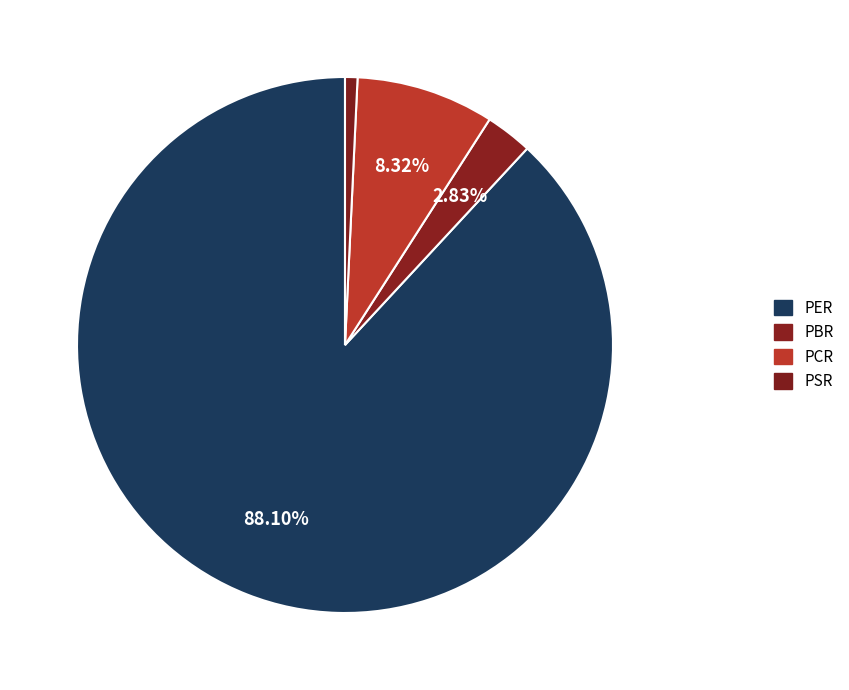

The PSR slice represents 1% of the pie. True or false?

True